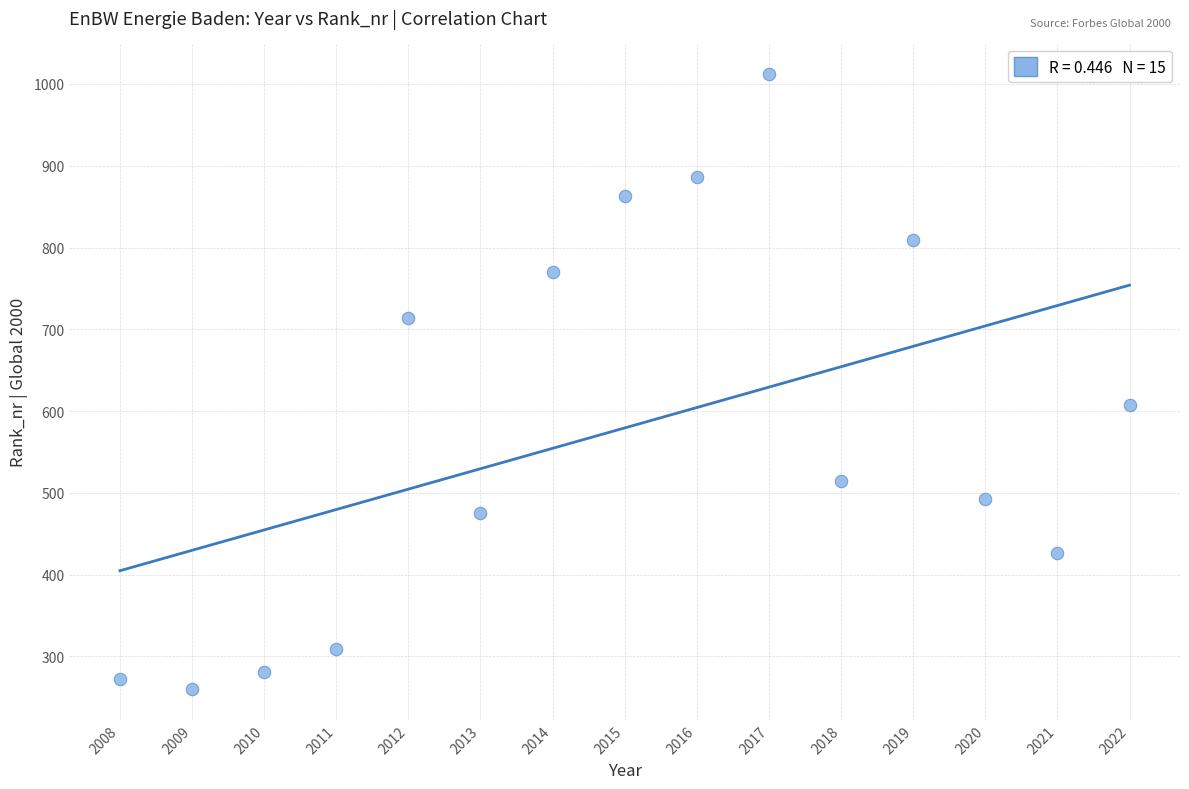

What is the range of Y values (max minus min)?

752